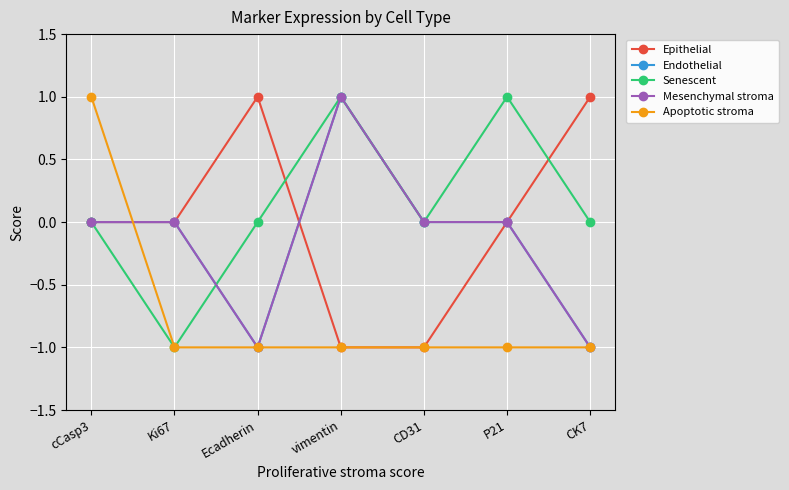

Is this an area chart (filled region under the line)?

No